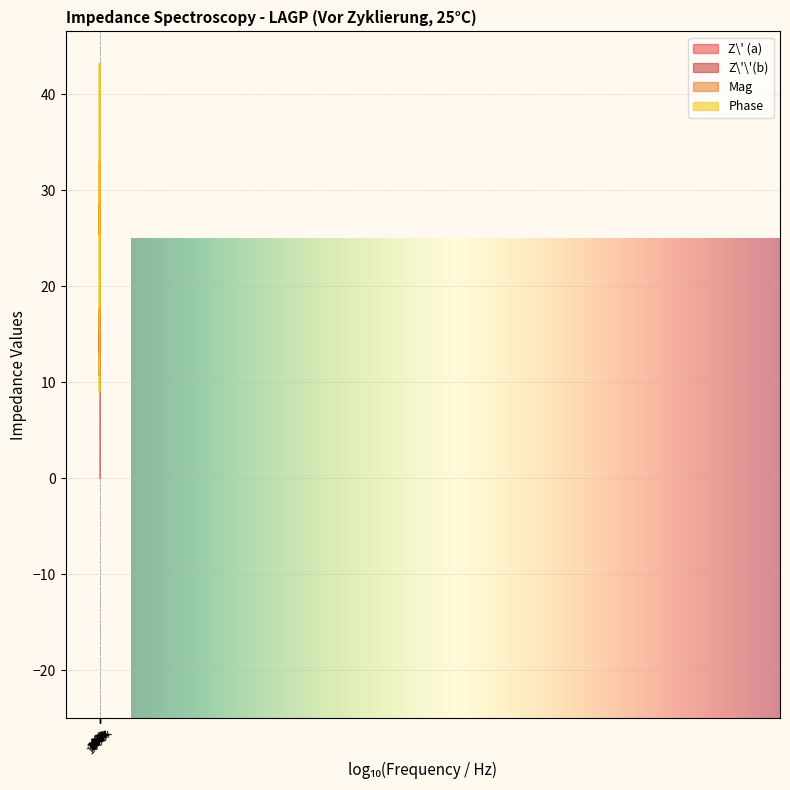

What is the label of the 9th point from the right?

1000024